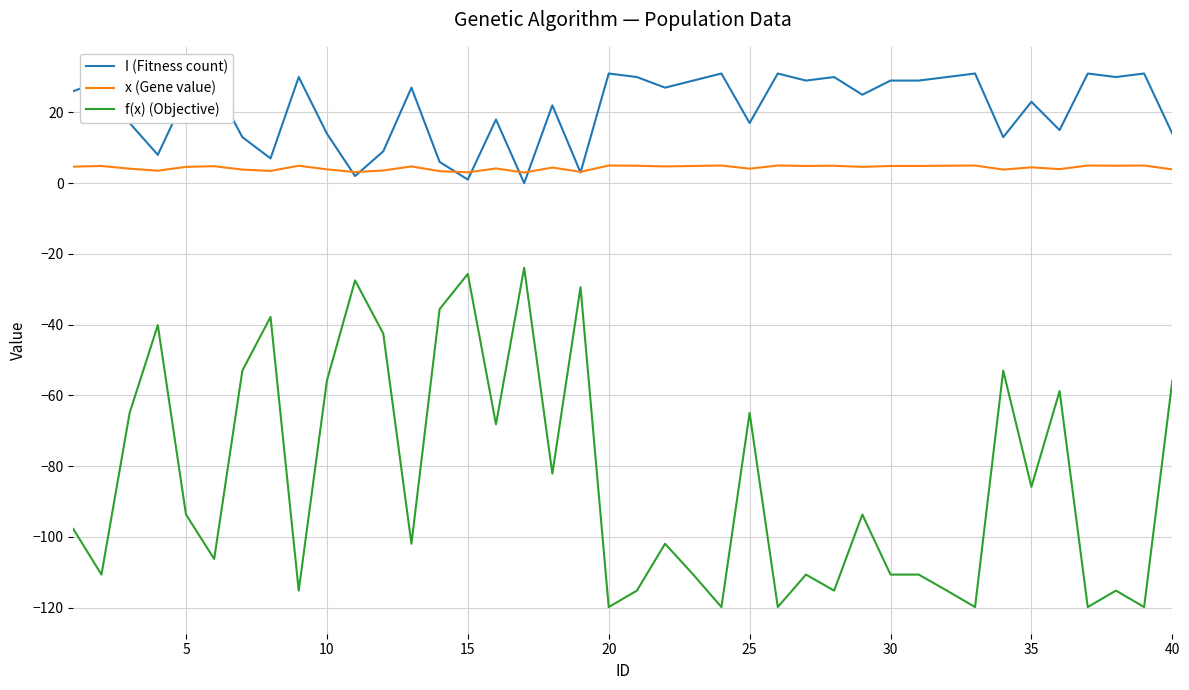

What is the maximum value for f(x) (Objective)?

-23.9